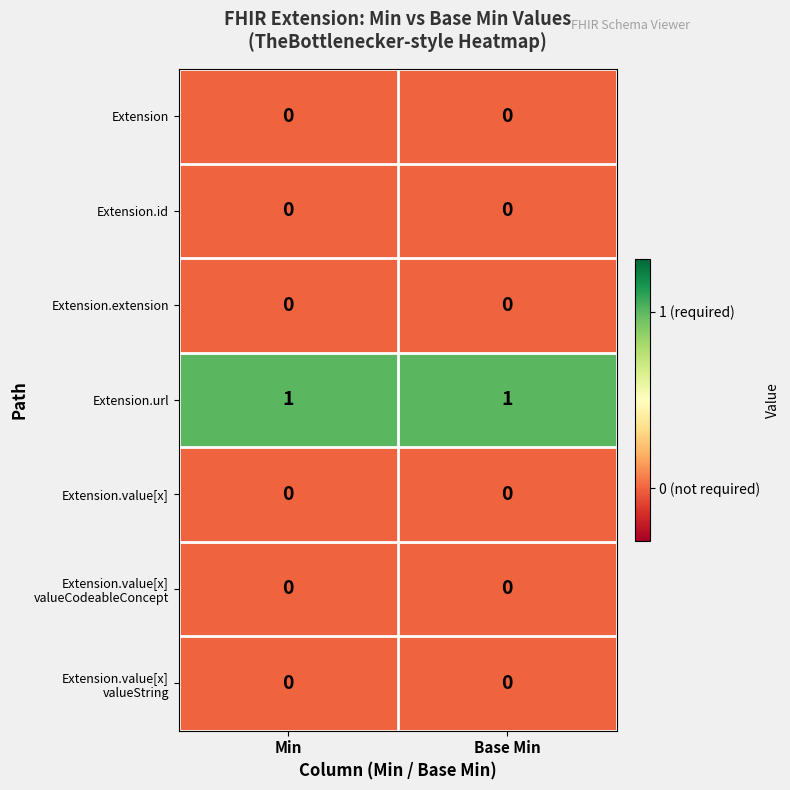

How many data points does each series have?

2